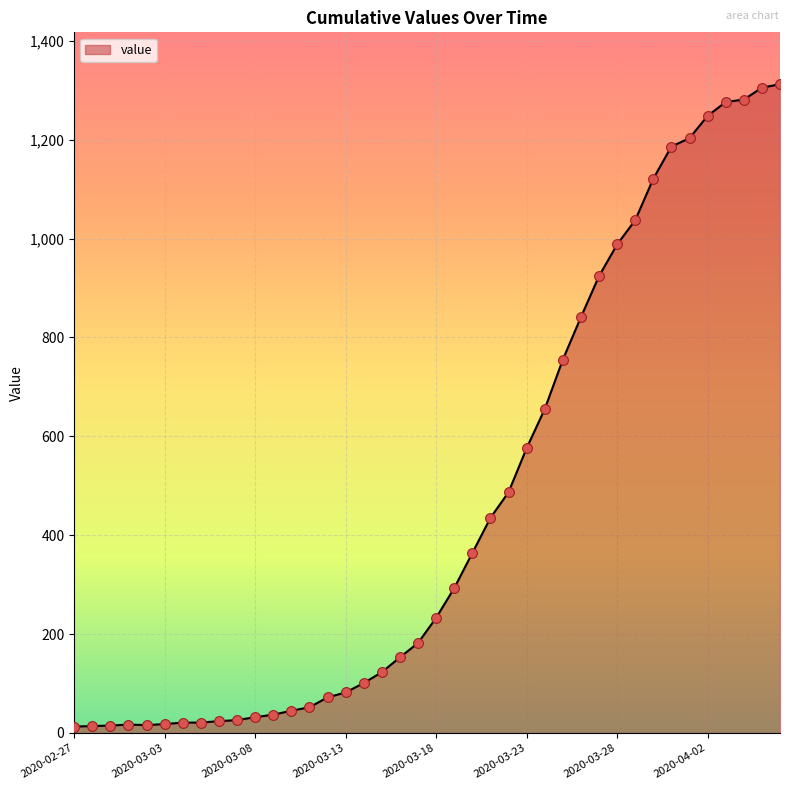

What is the greatest value displayed?

1312